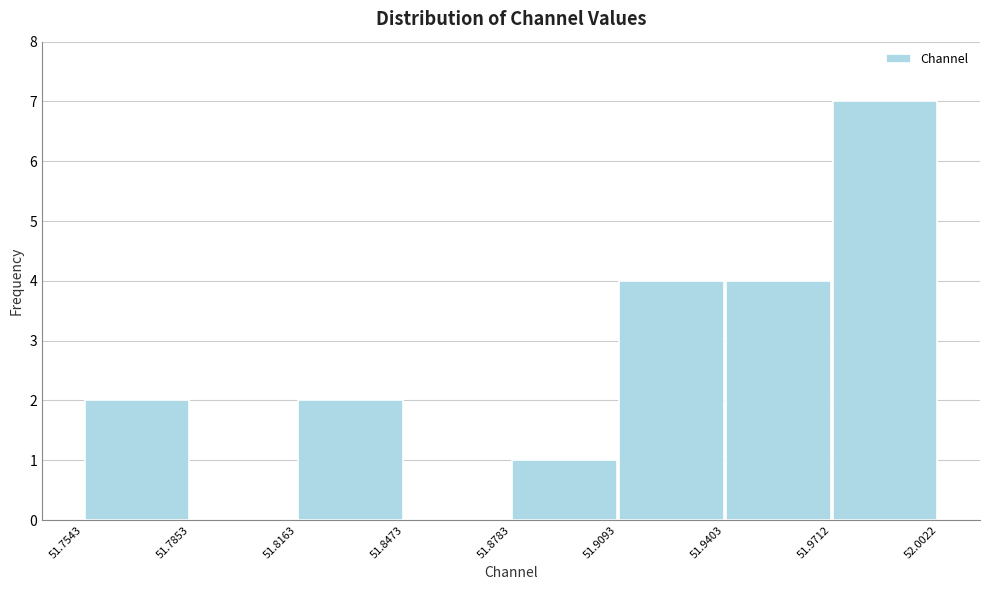

Reading left to right, transcribe this chart: for each bar, give the range it covers on the x-axis and its height. The values are not printed on the chart, so give them approximately, as read against the axis.

51.7543 to 51.7853: 2
51.7853 to 51.8163: 0
51.8163 to 51.8473: 2
51.8473 to 51.8783: 0
51.8783 to 51.9093: 1
51.9093 to 51.9403: 4
51.9403 to 51.9712: 4
51.9712 to 52.0022: 7